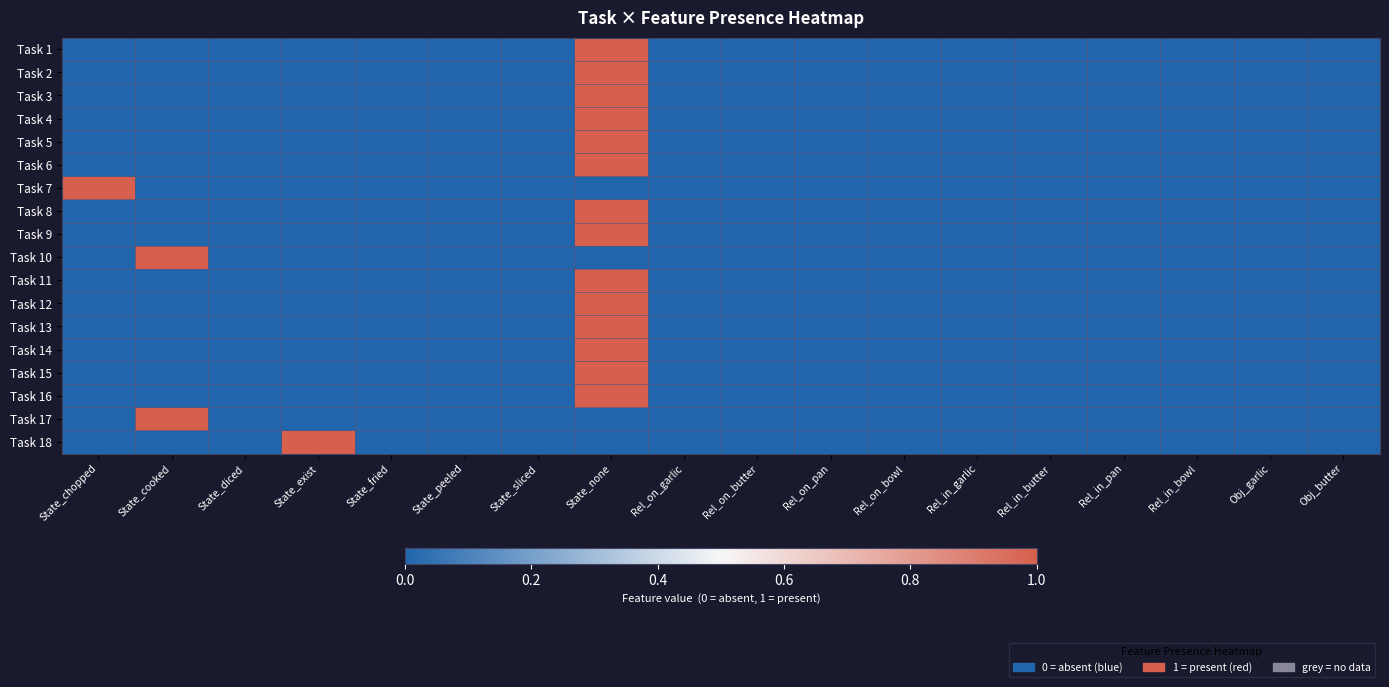

At how many categories does at least one series exceed 0?

4